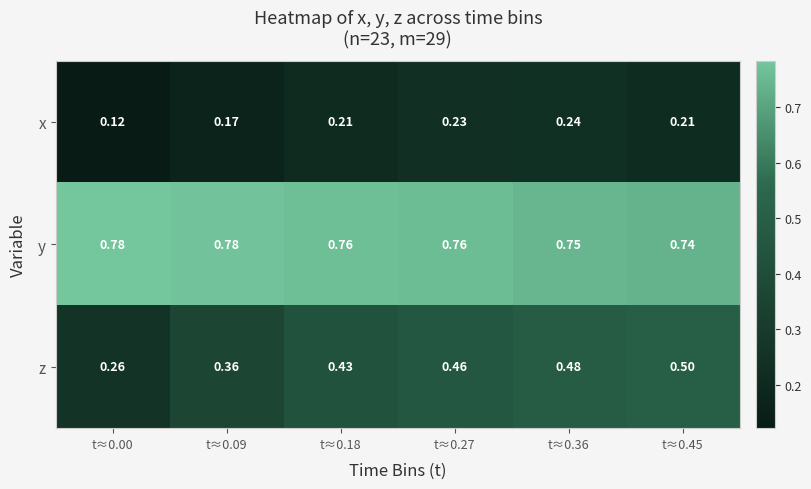

List the series in order of their overall mean, lowest first.

x, z, y